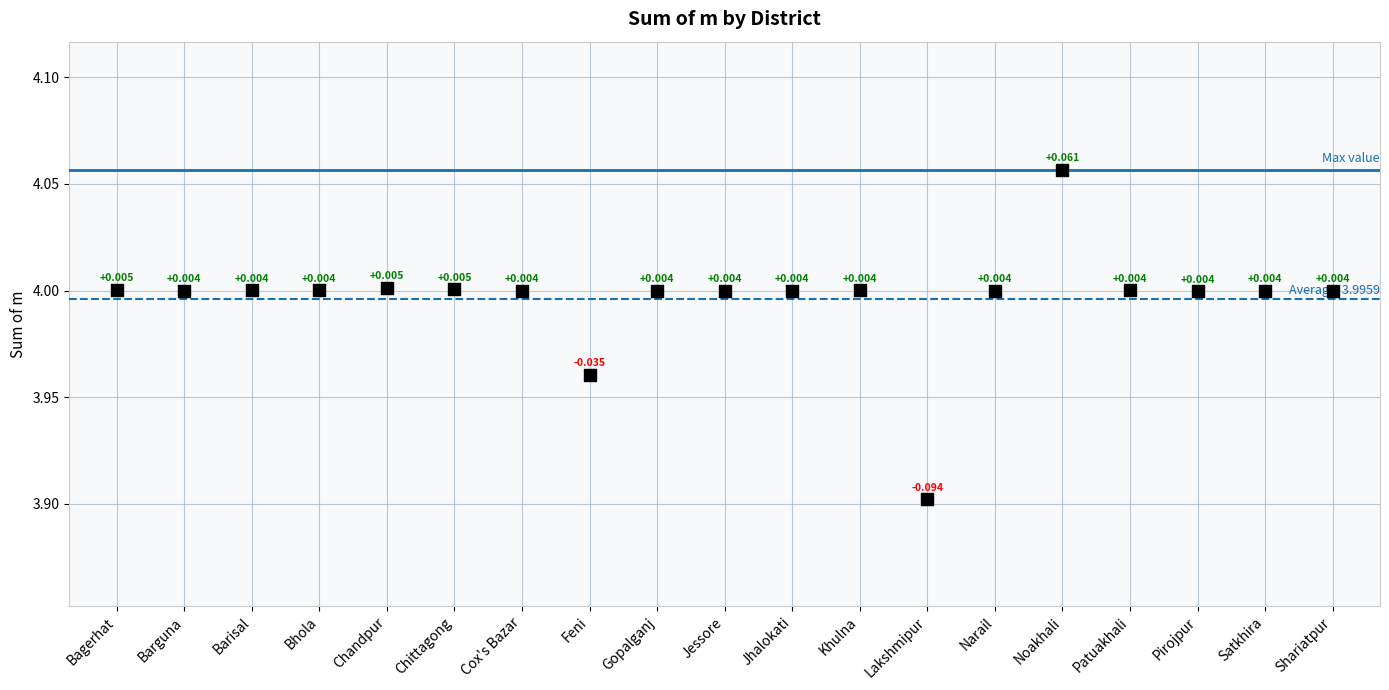

How many data points are displayed?

19